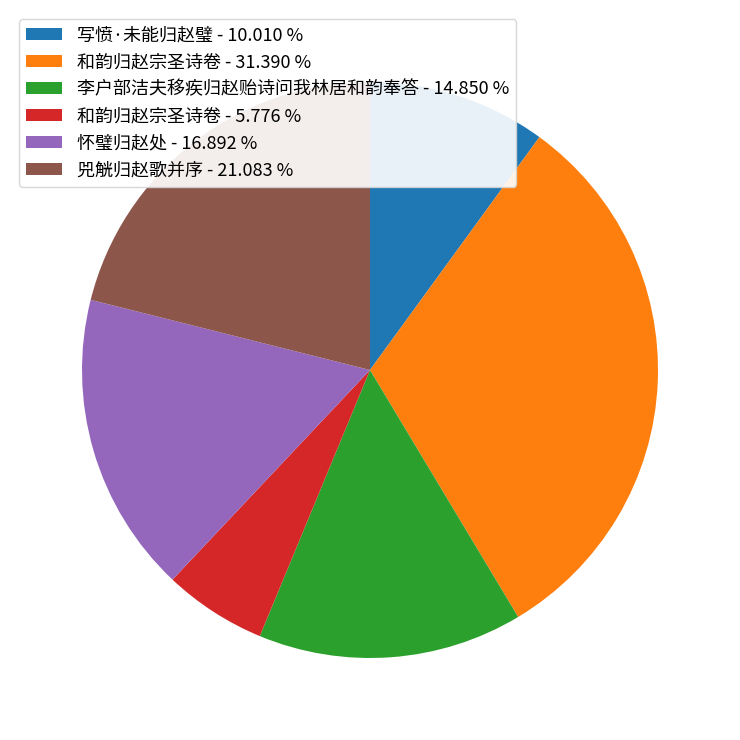

Does any single category account for the majority?

No